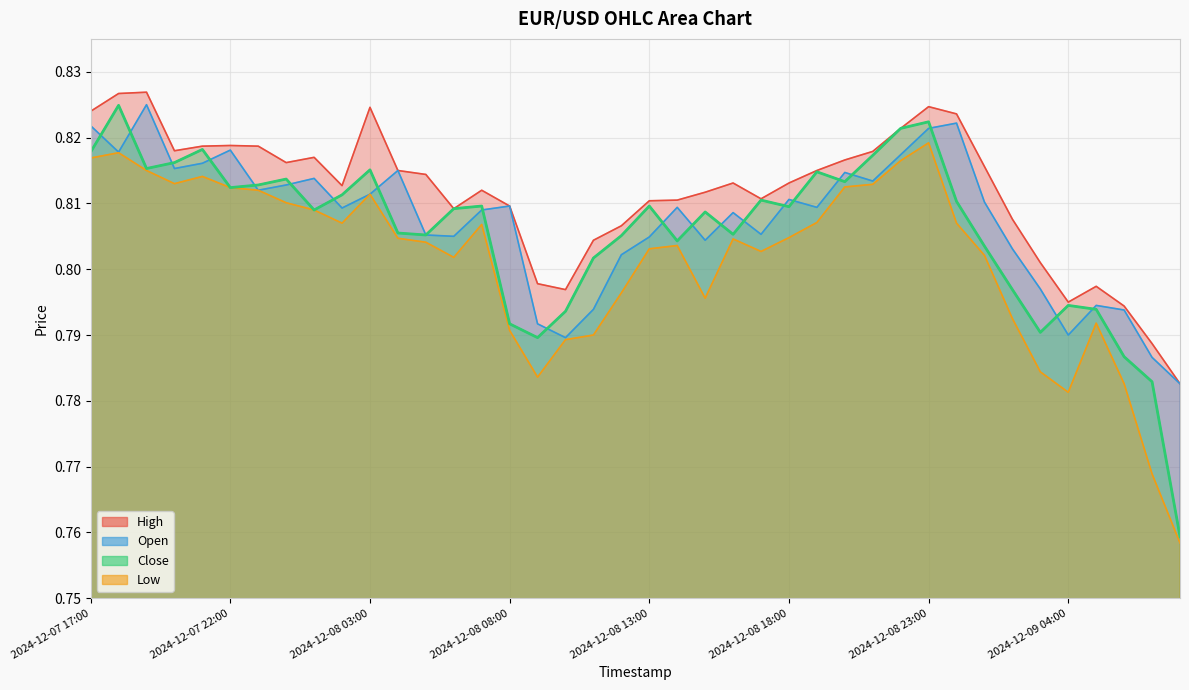

In High, how many points are higher than both neighbors (excluding endpoints)?

8